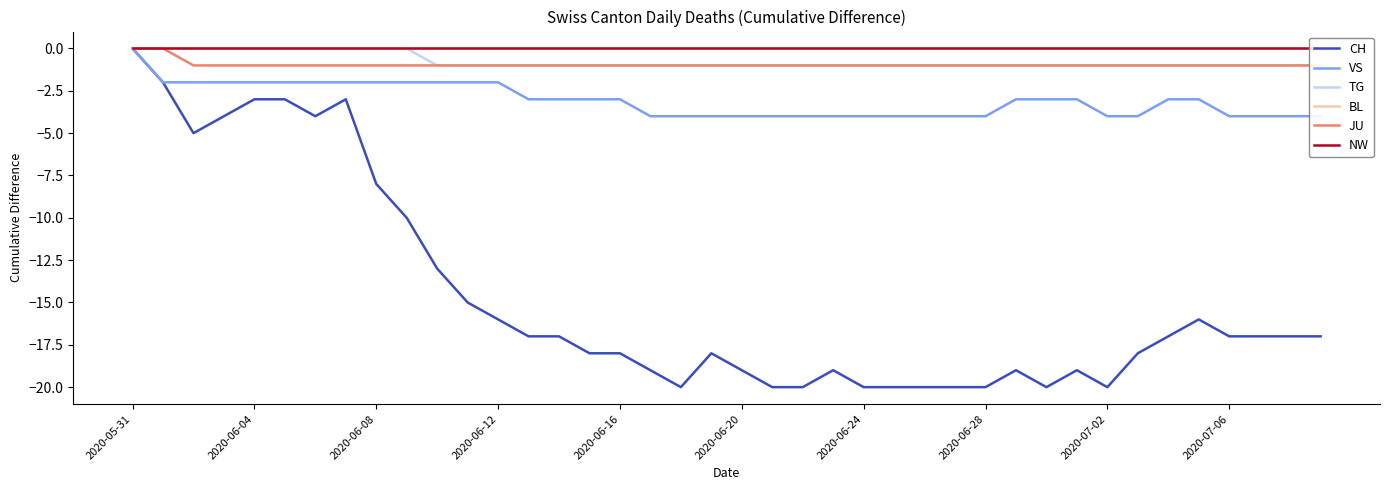

At which label does BL reach its minimum?

2020-05-31